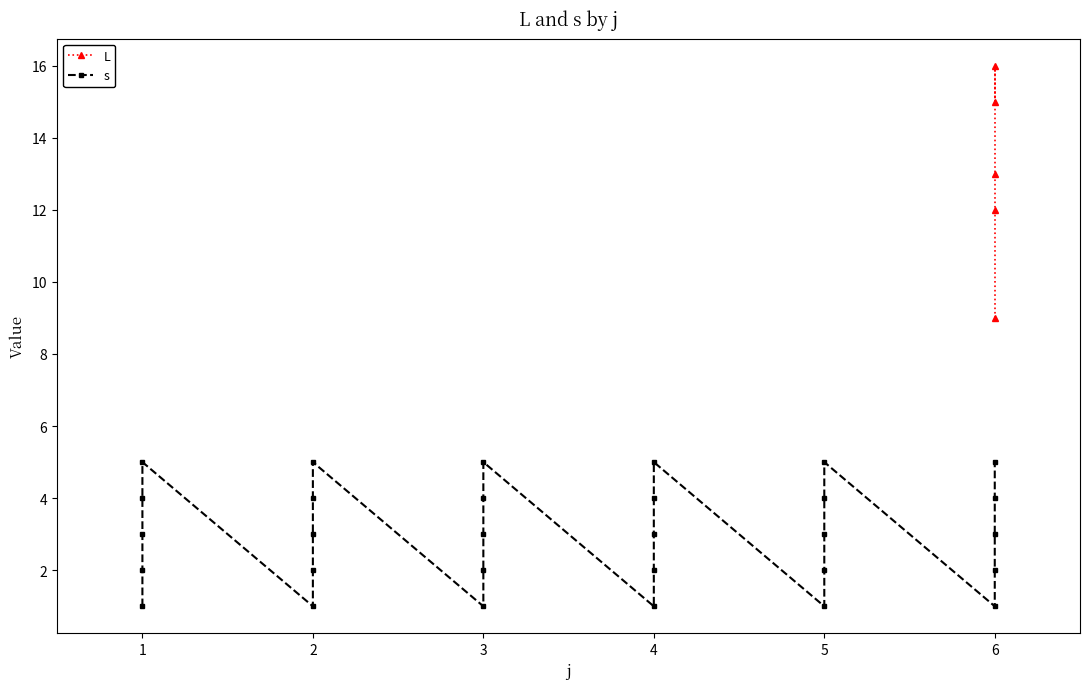

What are all the series names shown in the legend?

L, s